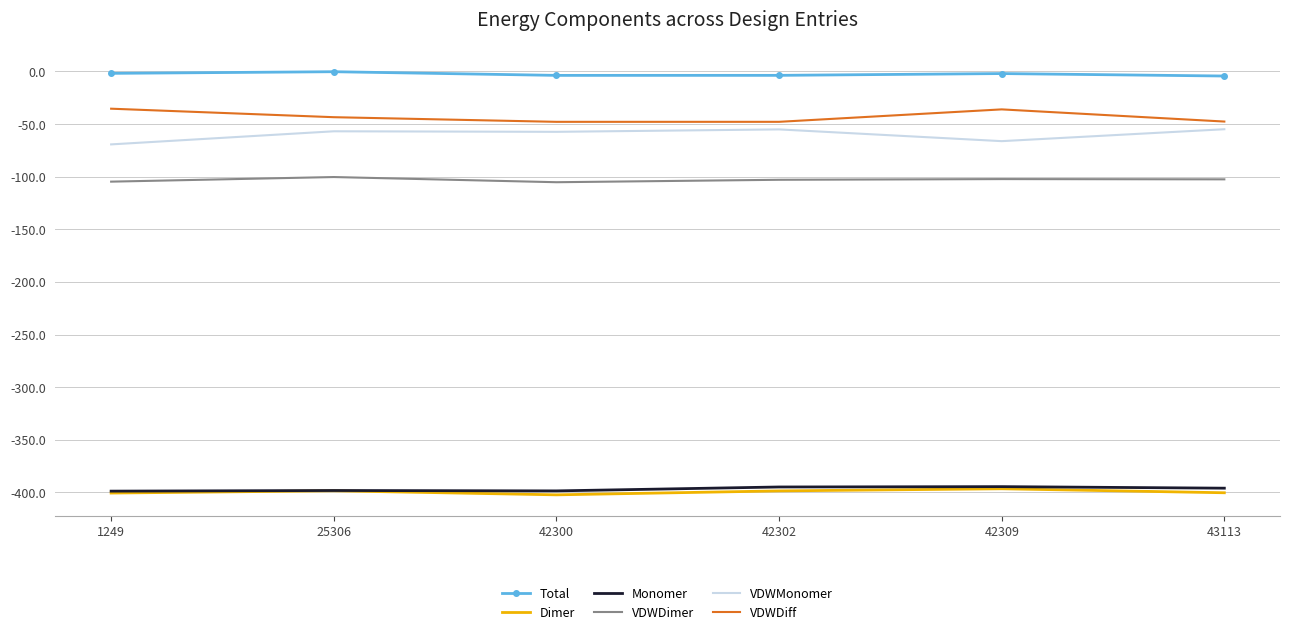

True or false: Dimer and Total intersect in this chart.

False